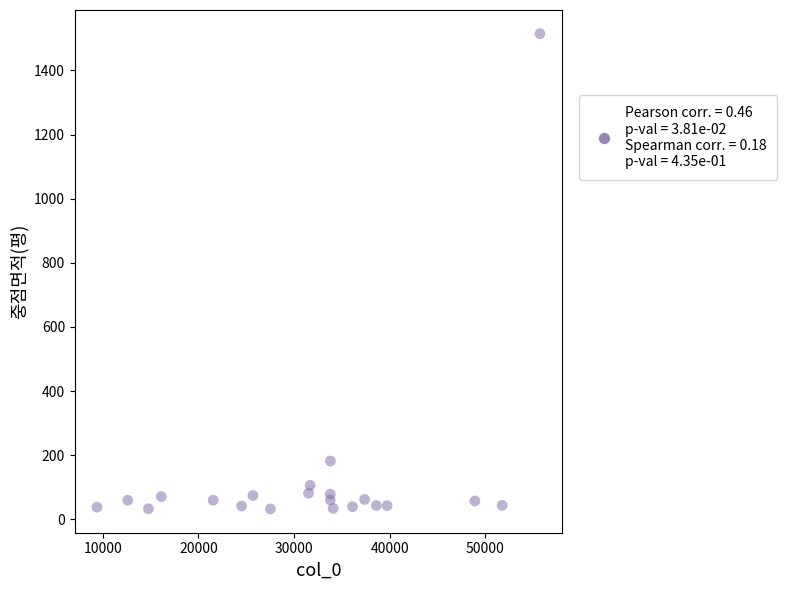

What Y value in the scatter plot is closest to 773?

182.2